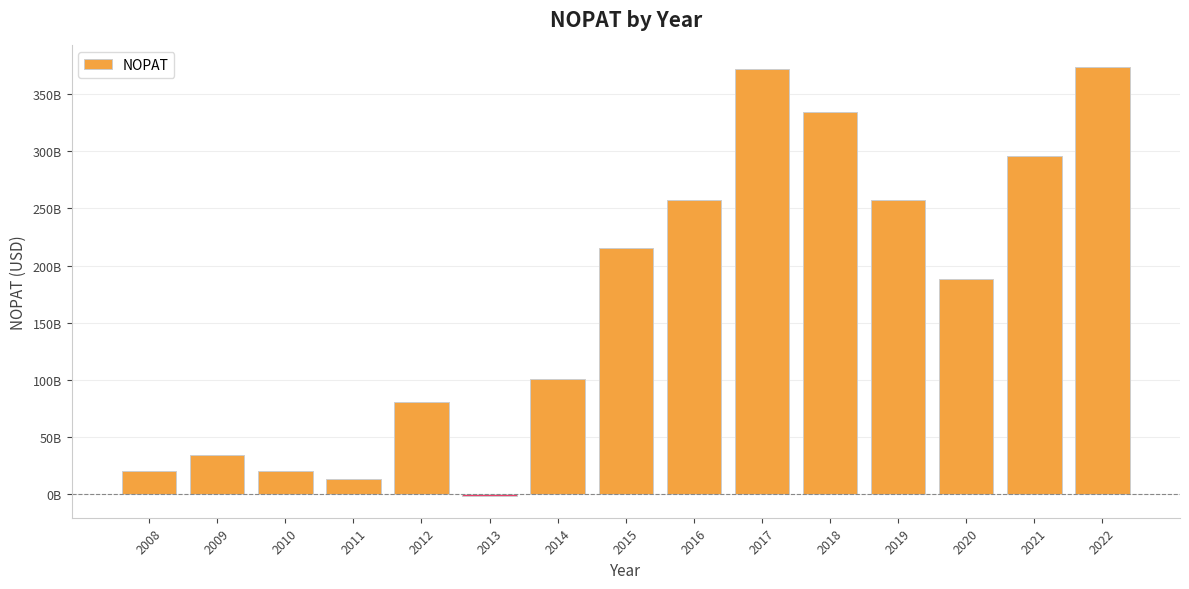

The chart shows a value of 334409665561 at 2018. True or false?

True